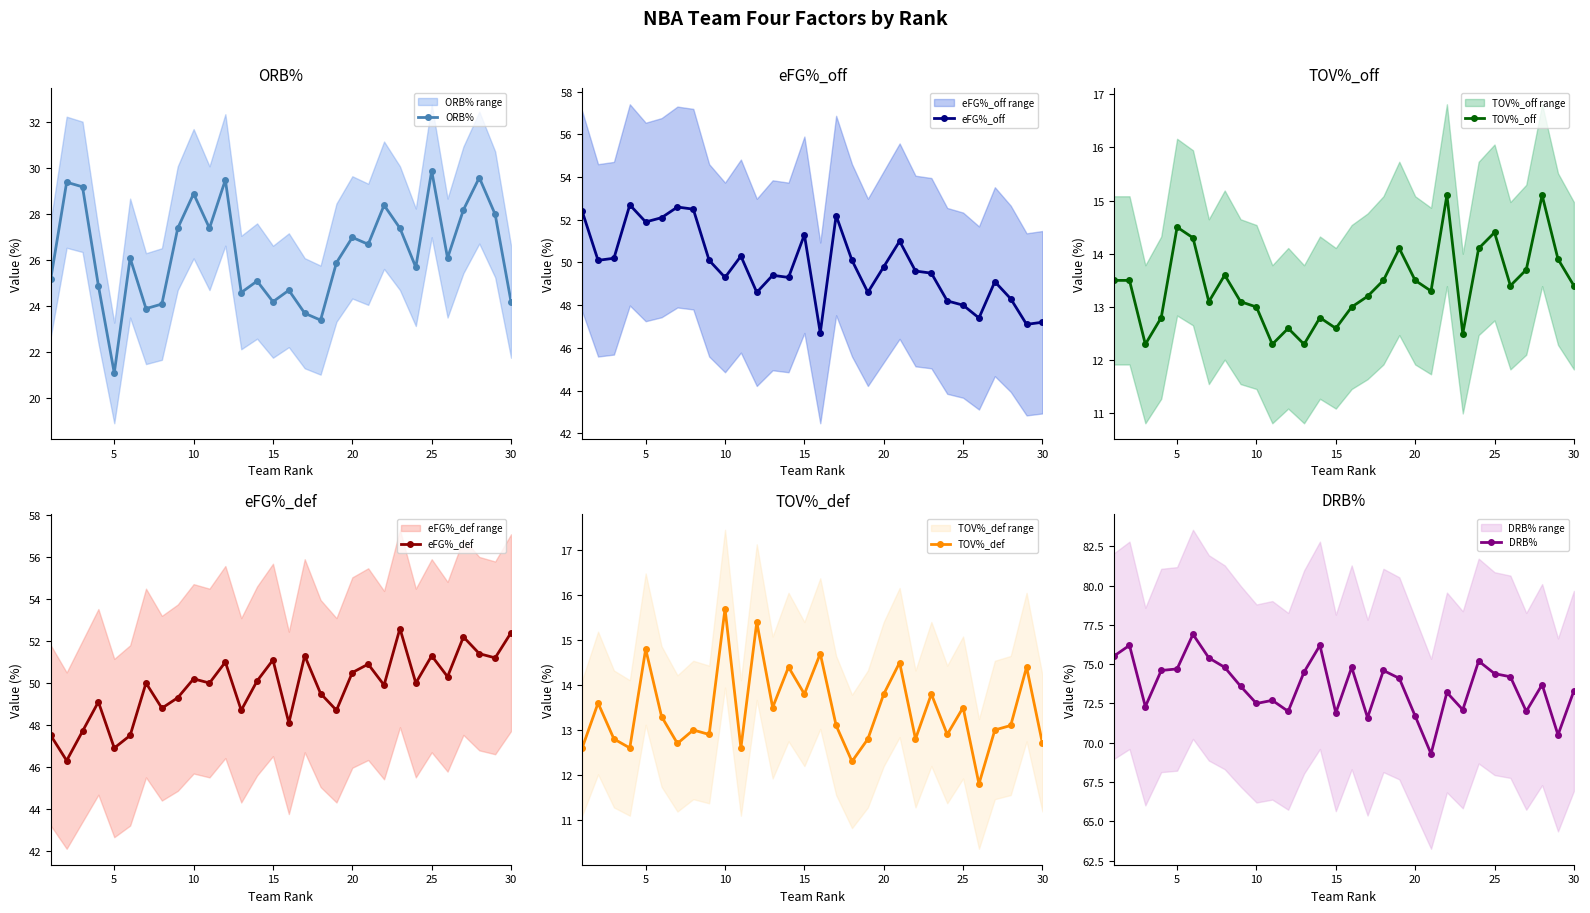

Count the number of data series in this chart.

6